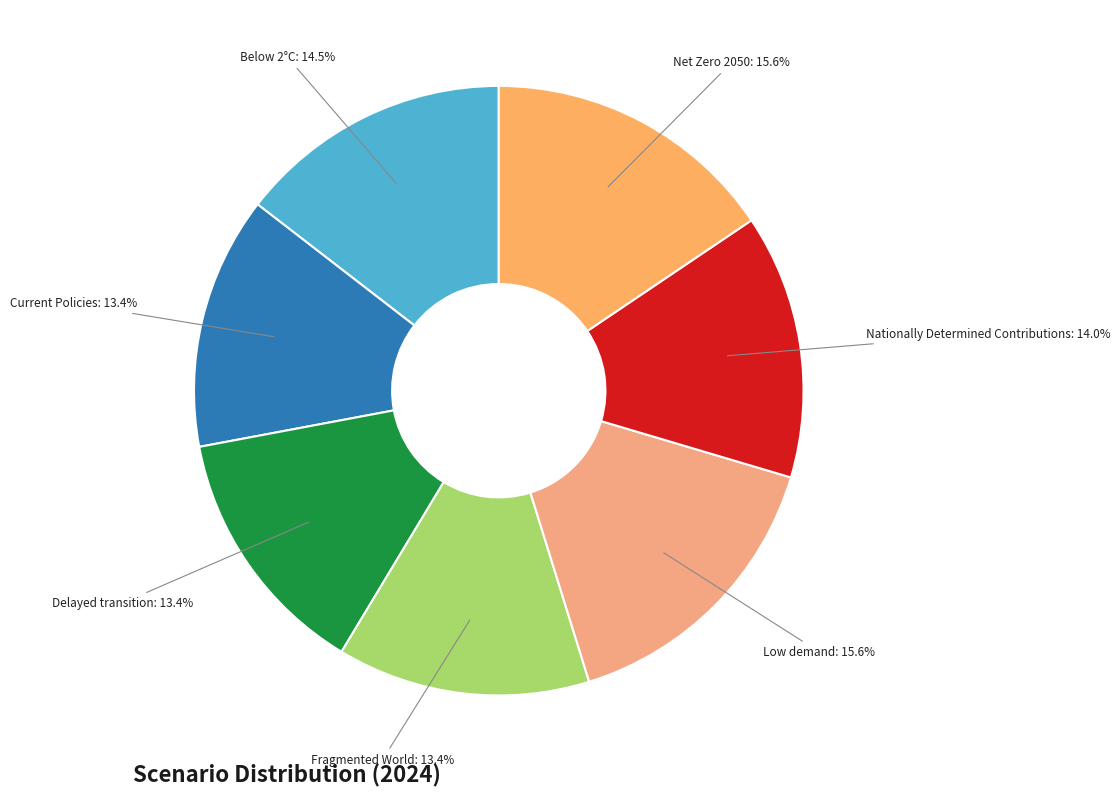

How many segments does this pie chart have?

7